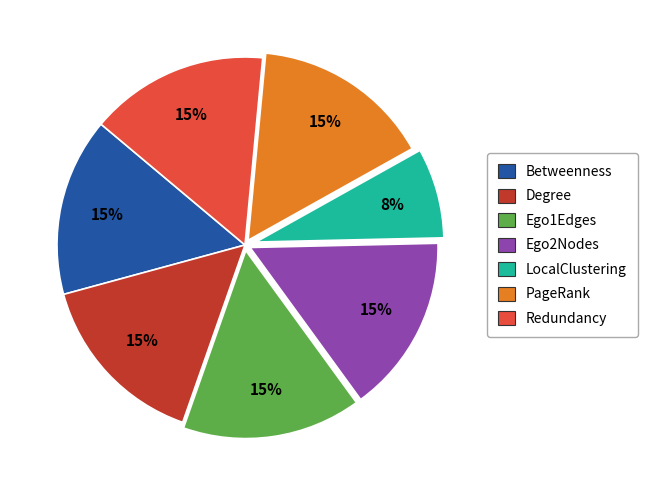

To the nearest percent, what is the average slice percentage?

14%